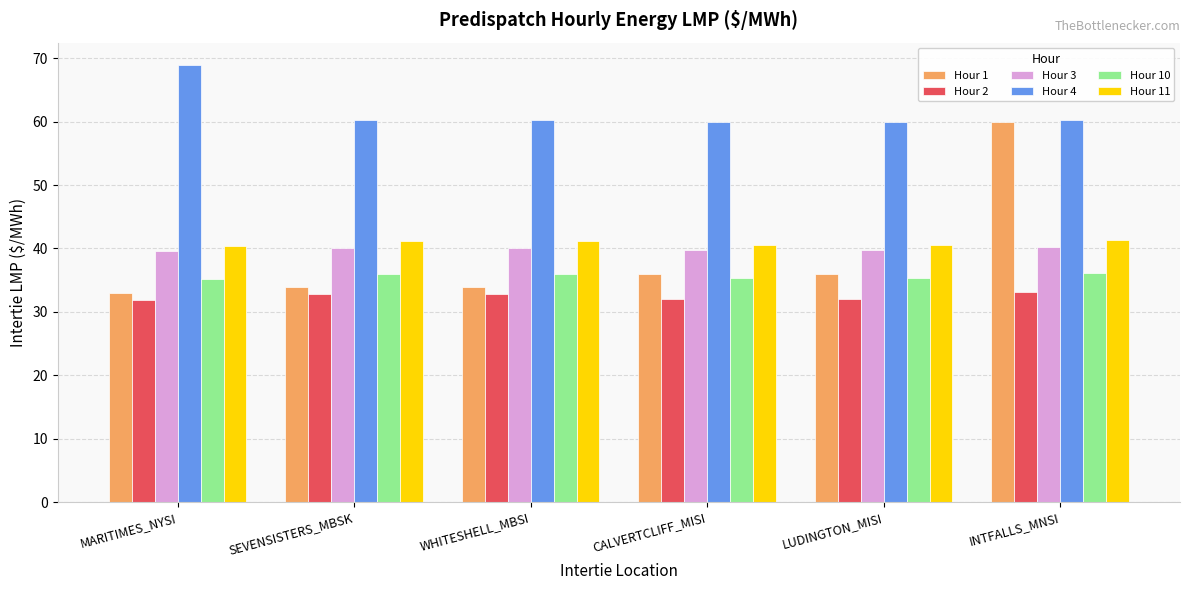

Is it true that Hour 2 equals 18.3 at LUDINGTON_MISI?

False